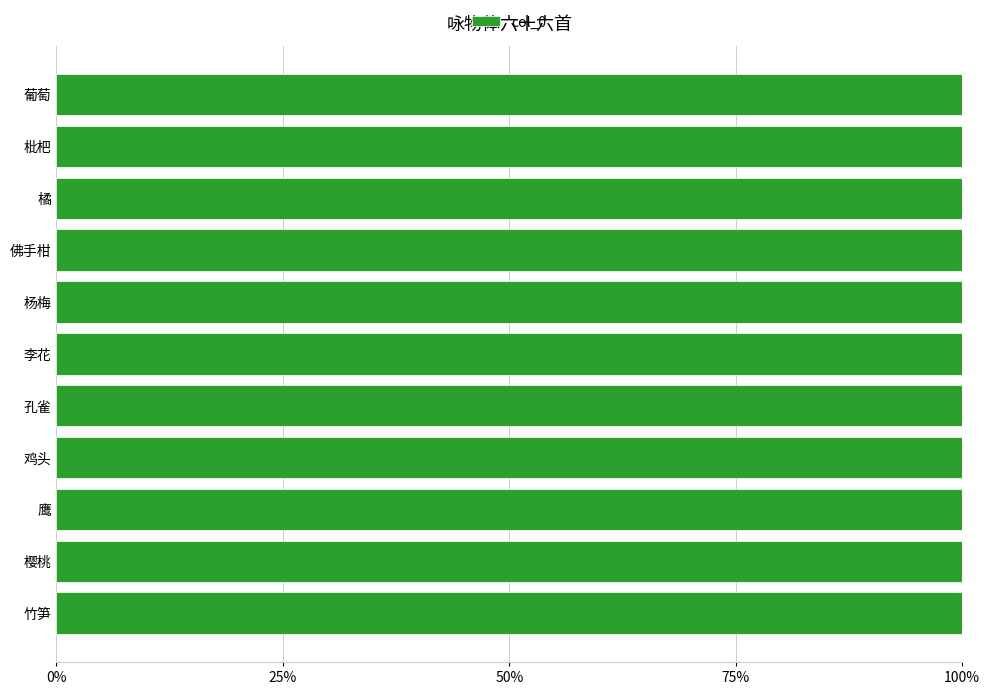

Are the bars horizontal?

Yes